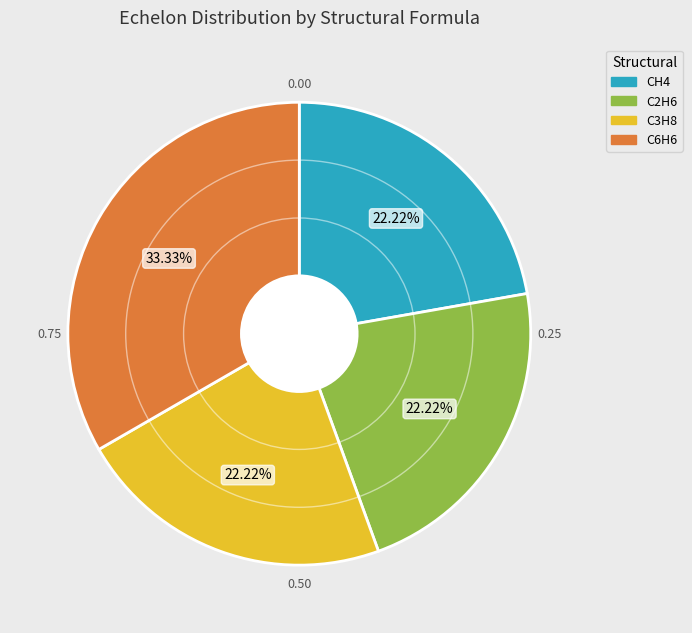

To the nearest percent, what percentage of the pie is C3H8?

22%